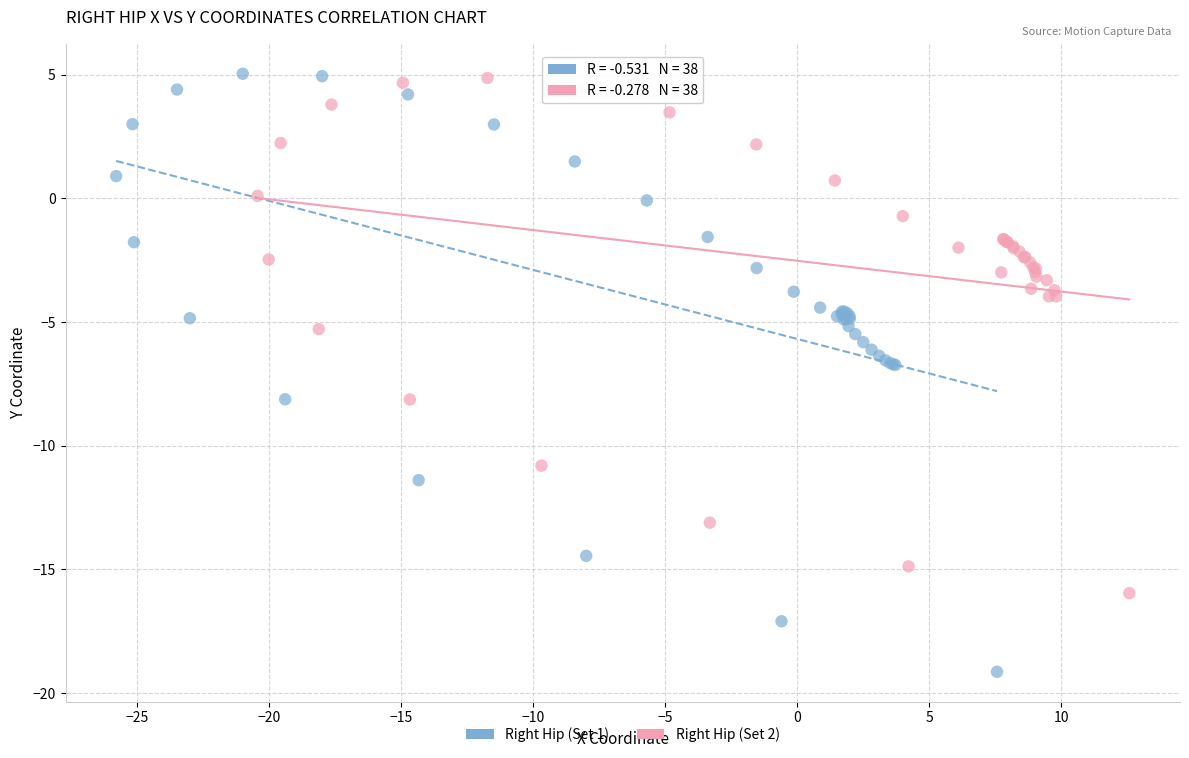

What are all the series names shown in the legend?

Right Hip (Set 1), Right Hip (Set 2)